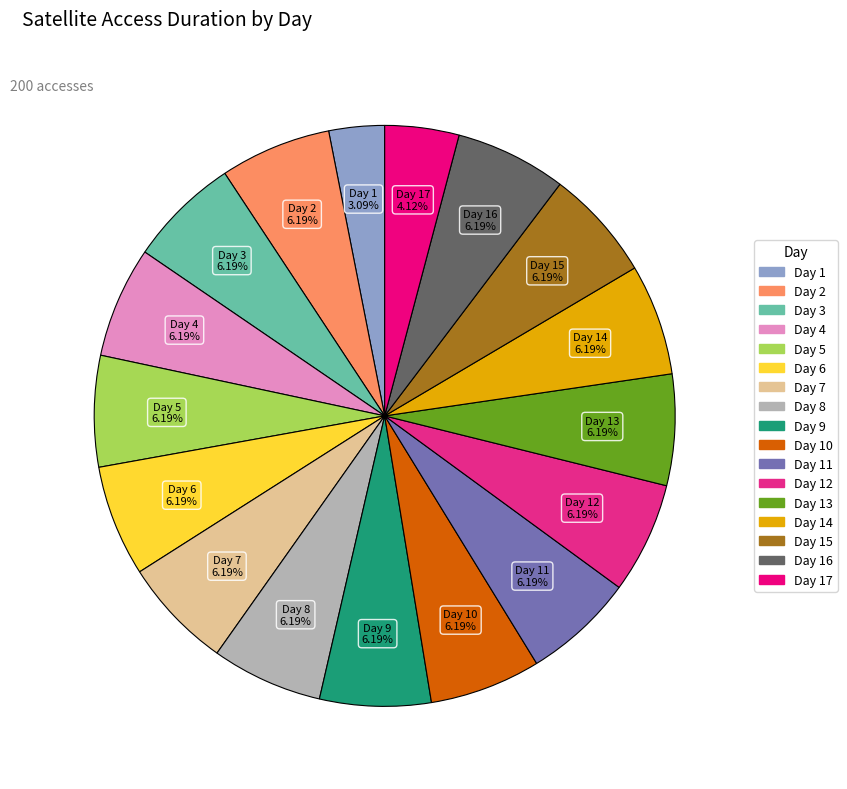

Is the sum of Day 14 and Day 1 greater than half?

No